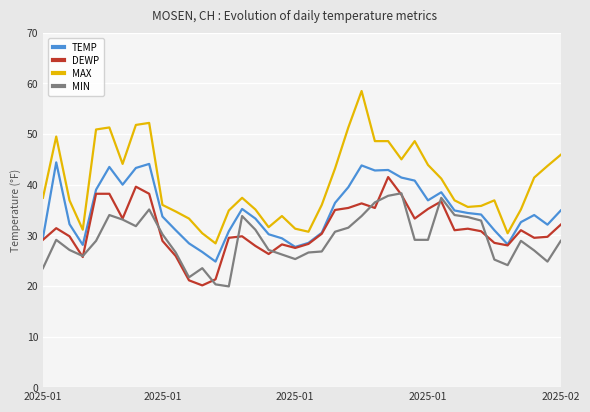

Which series has the widest spread of values?

MAX